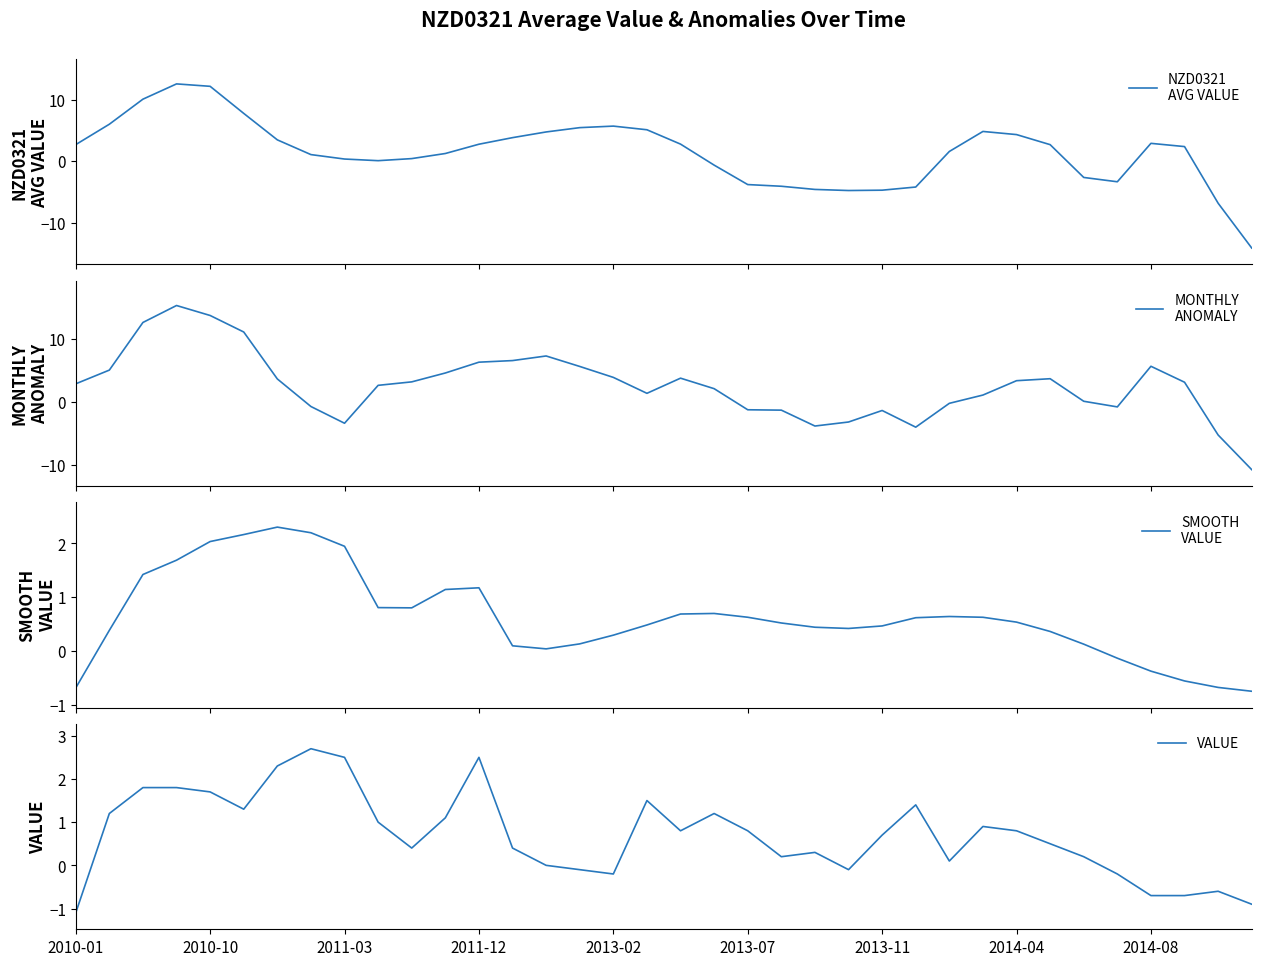

What is the maximum value for SMOOTH
VALUE?

2.3